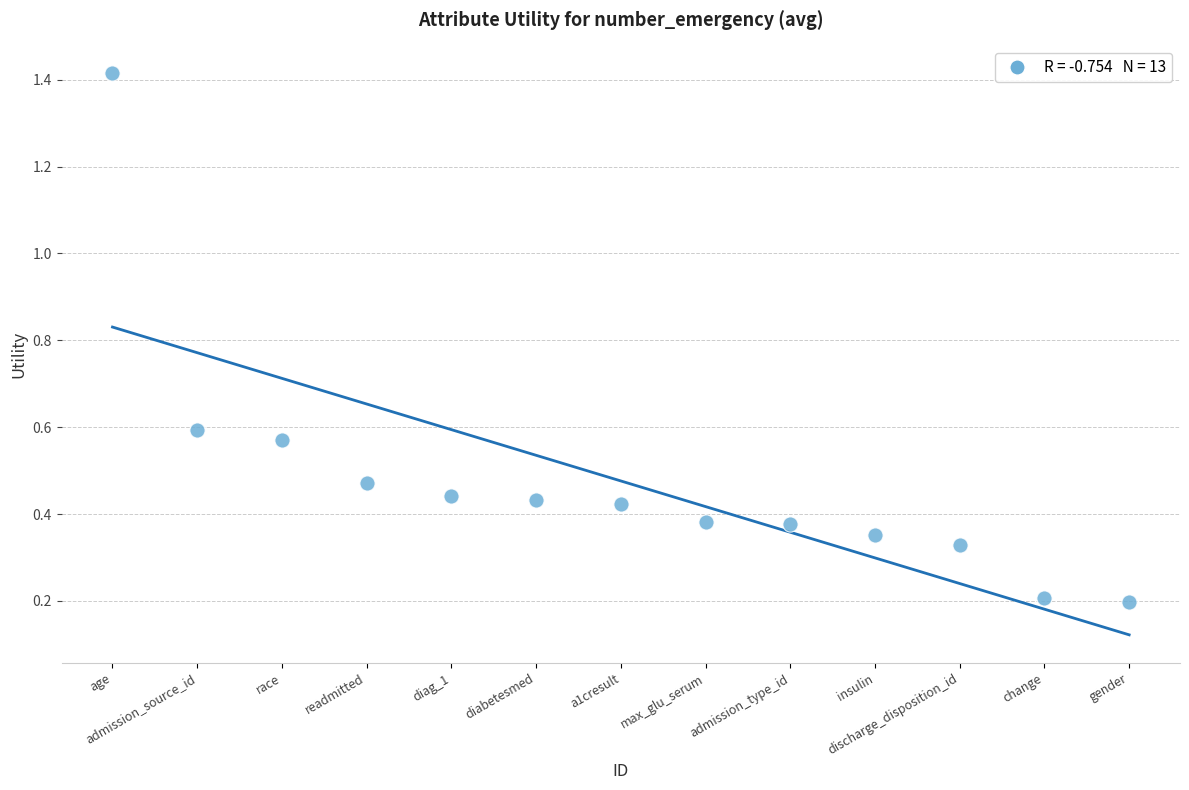

What is the range of X values (max minus min)?

12.0